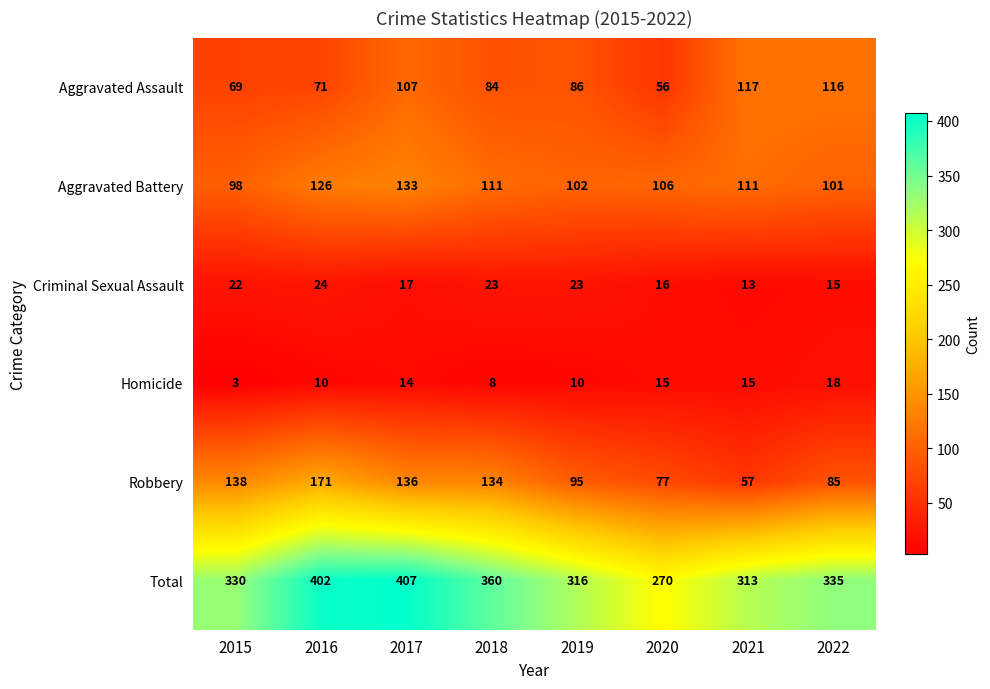

Rank the series by their maximum value, from highest to lowest.

Total, Robbery, Aggravated Battery, Aggravated Assault, Criminal Sexual Assault, Homicide